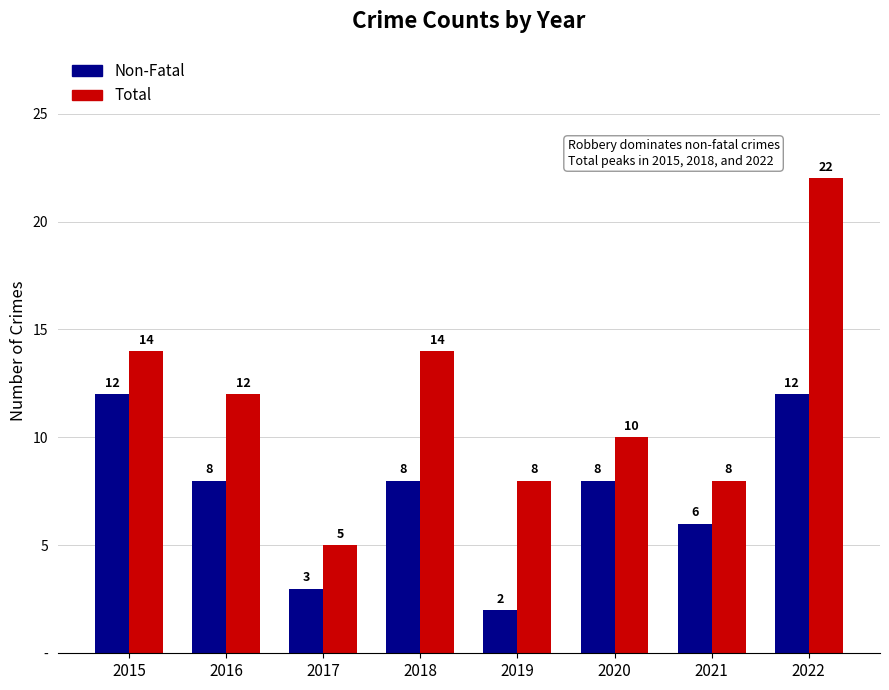

What is the sum of the Total values at 2020 and 2015?

24